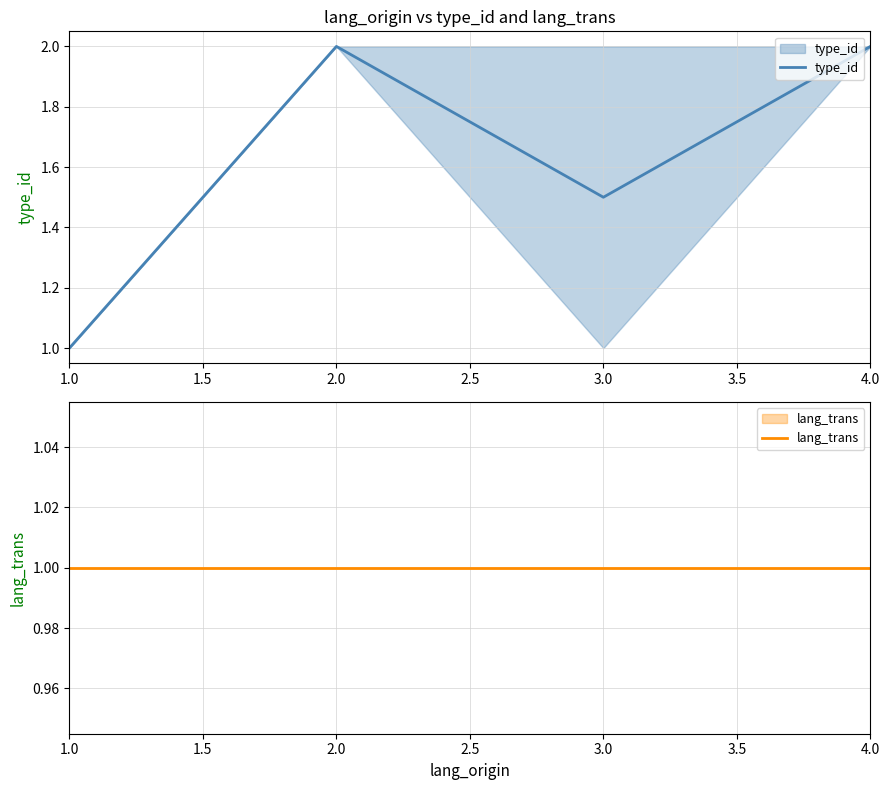

Which series has the widest spread of values?

type_id